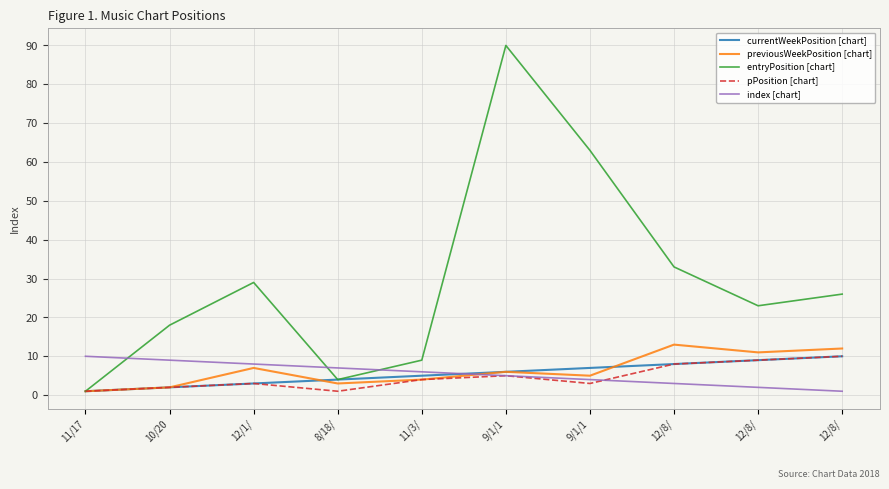

True or false: index [chart] and currentWeekPosition [chart] cross at least once.

True